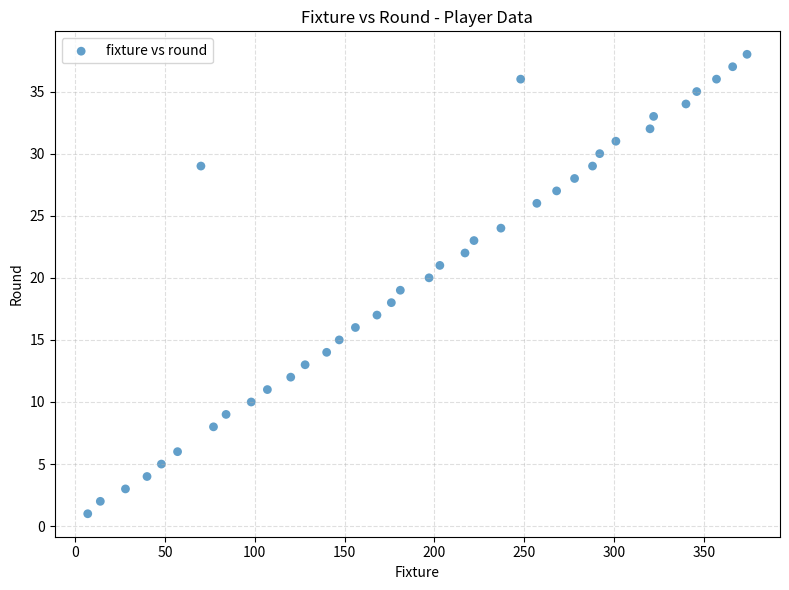

What is the range of Y values (max minus min)?

37